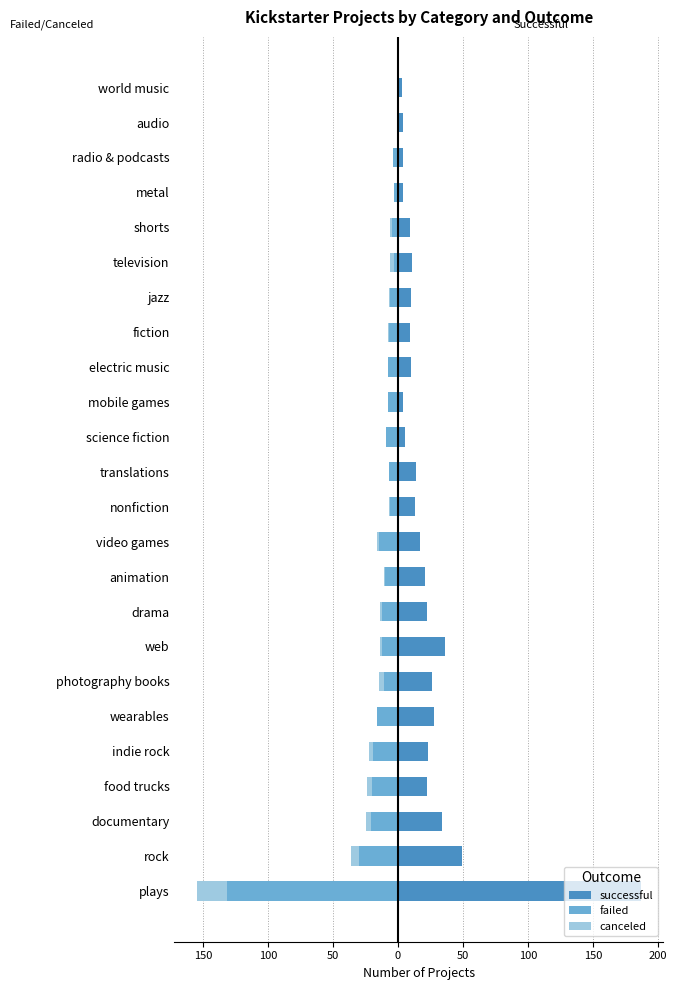

What is the minimum value shown in the chart?

-132